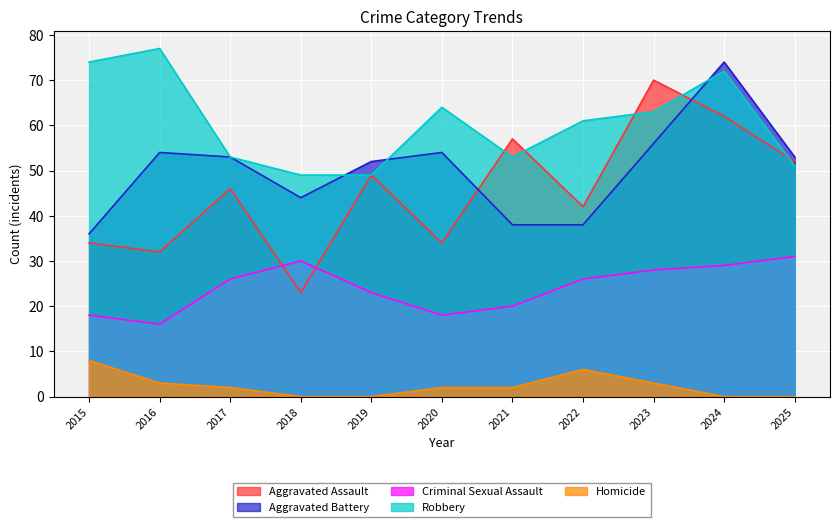

Where does the Aggravated Battery series first go above 53?

2016